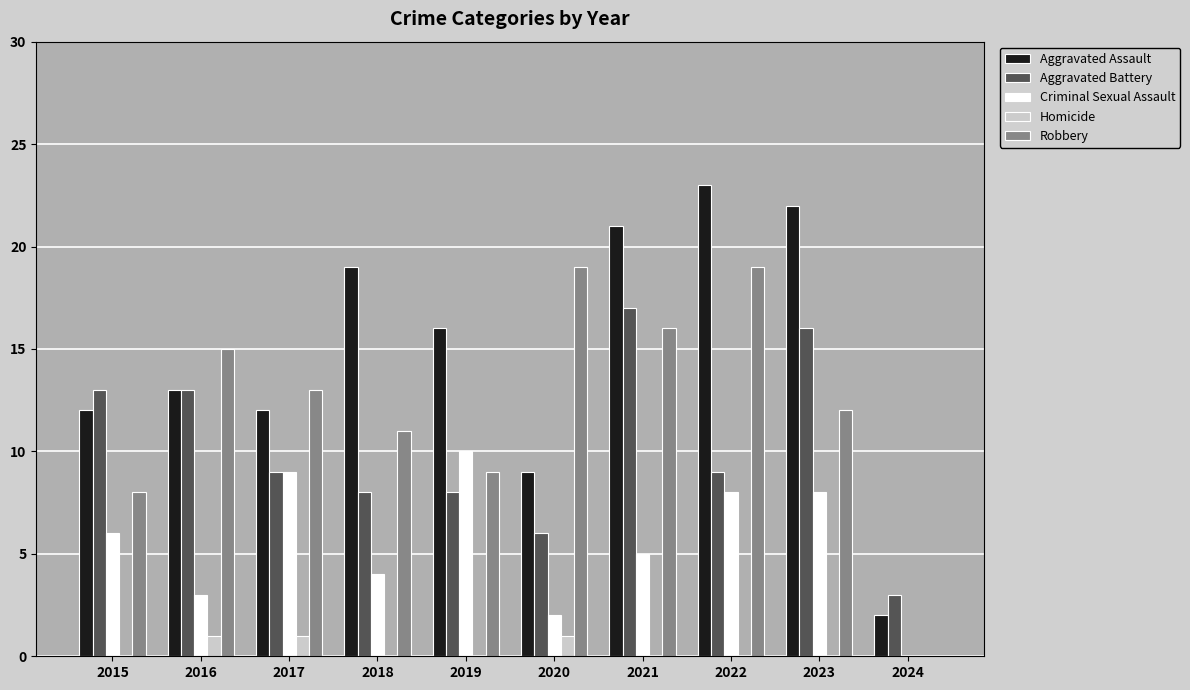

Is it true that Aggravated Battery equals 21 at 2015?

False